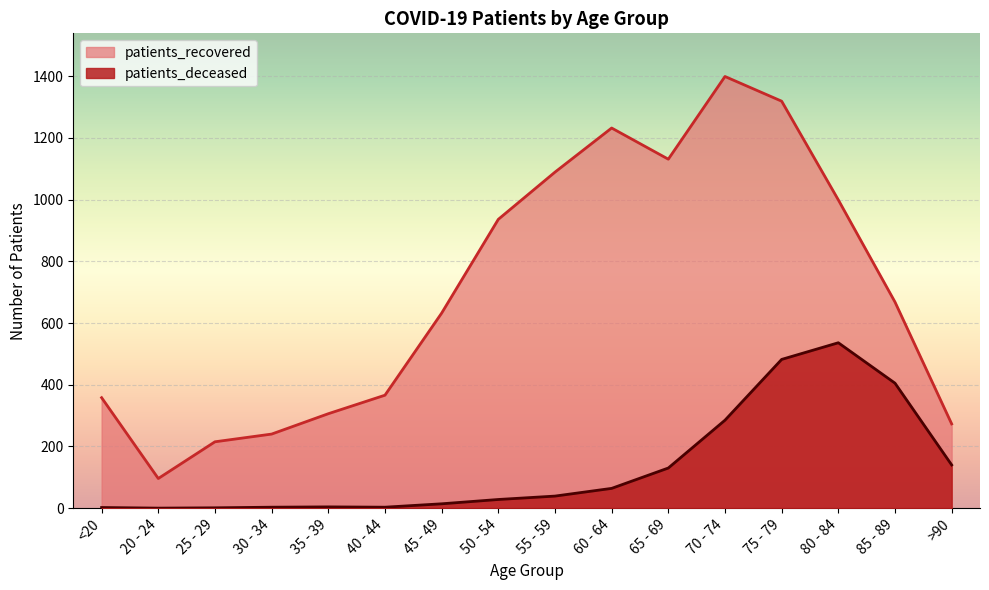

Where is patients_deceased nearest to the value 268?

70 - 74